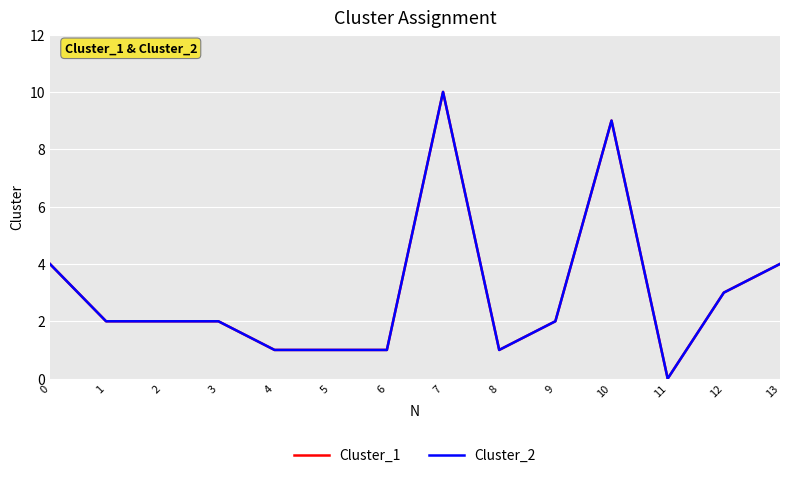

How many interior local peaks does the Cluster_1 series have?

2